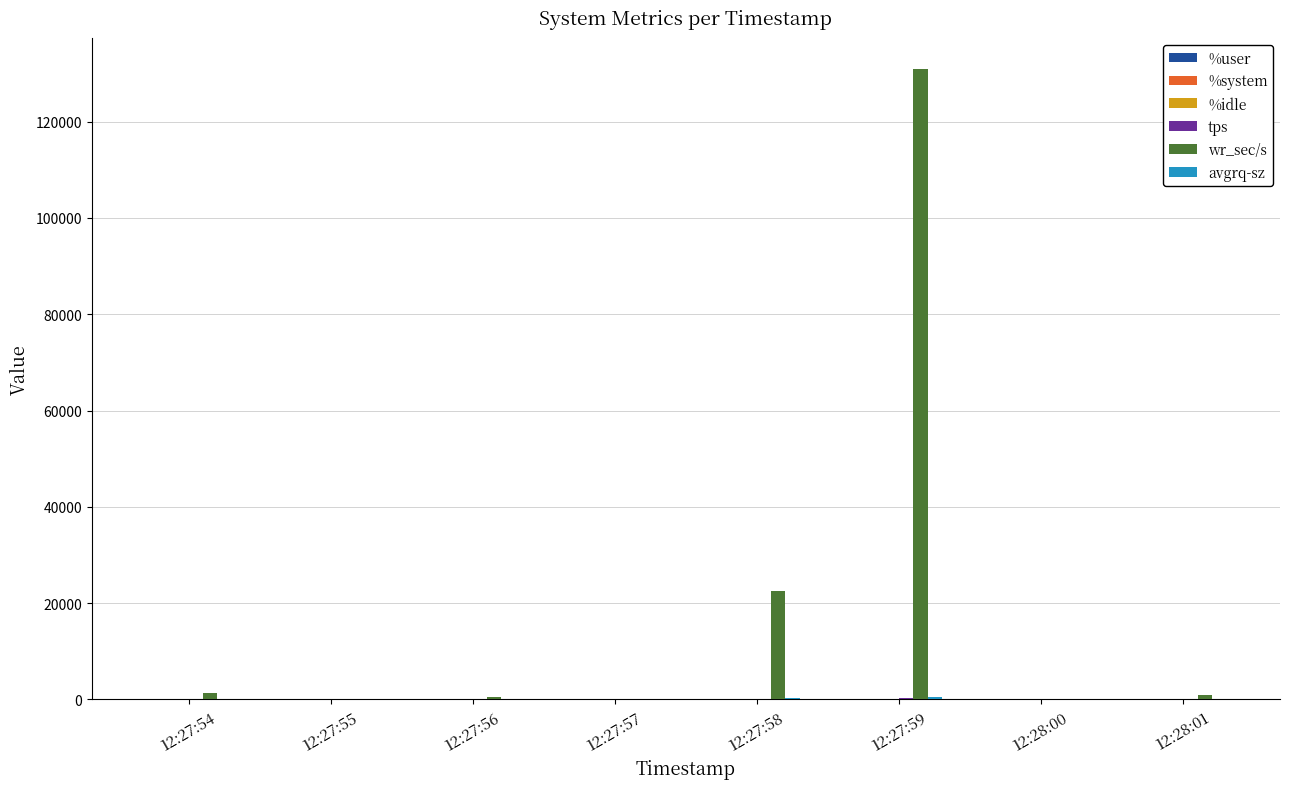

Count the number of categories in the chart.

8